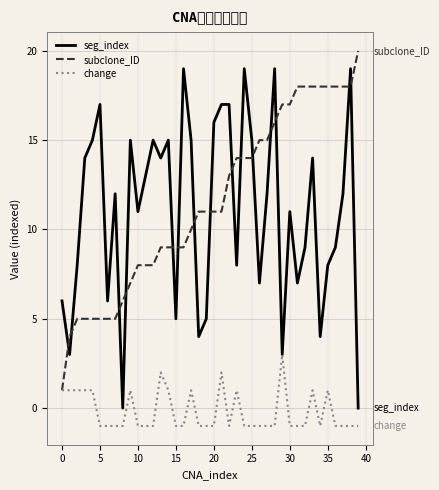

What is the greatest value displayed?

20